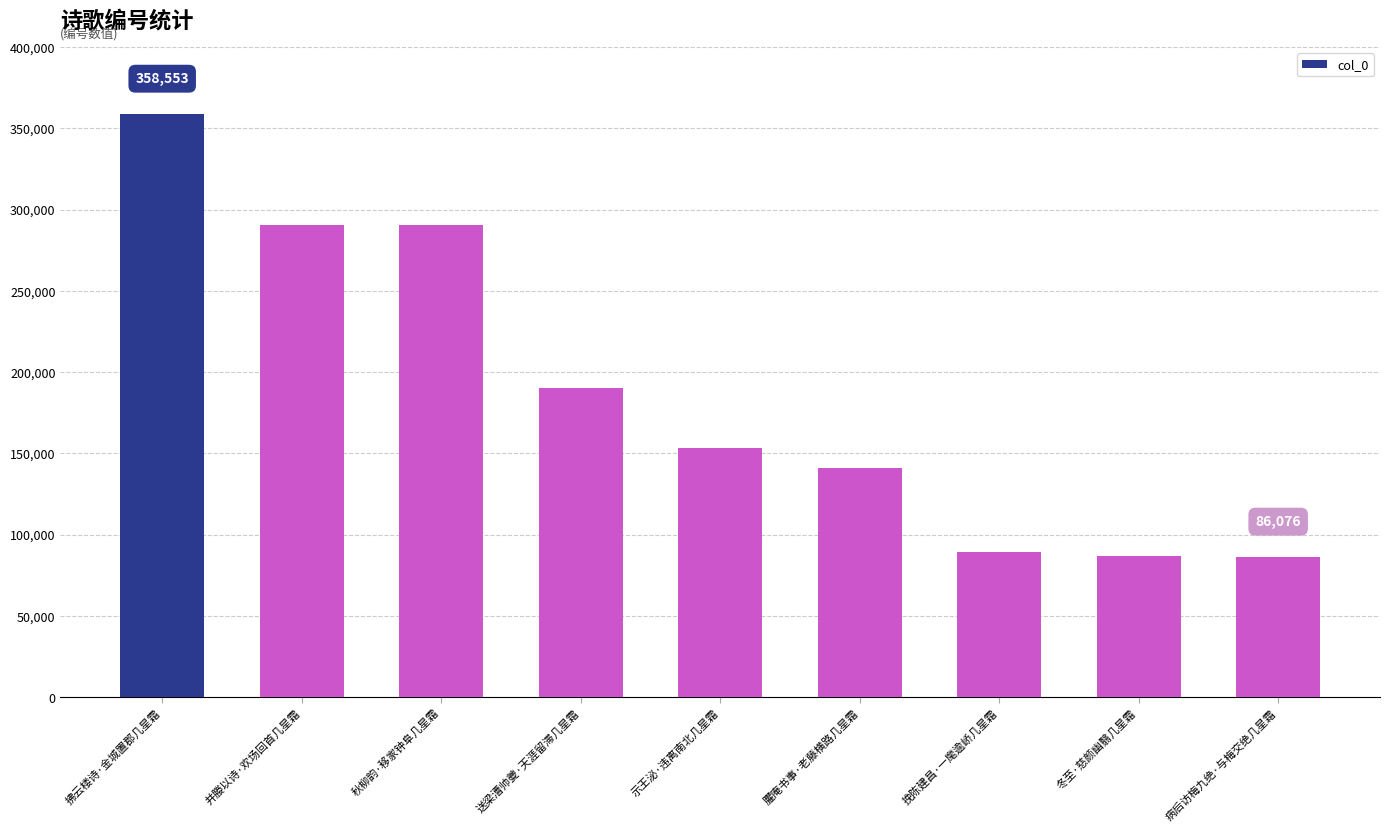

What is the label of the 9th bar from the right?

拂云楼诗·金城置郡几星霜